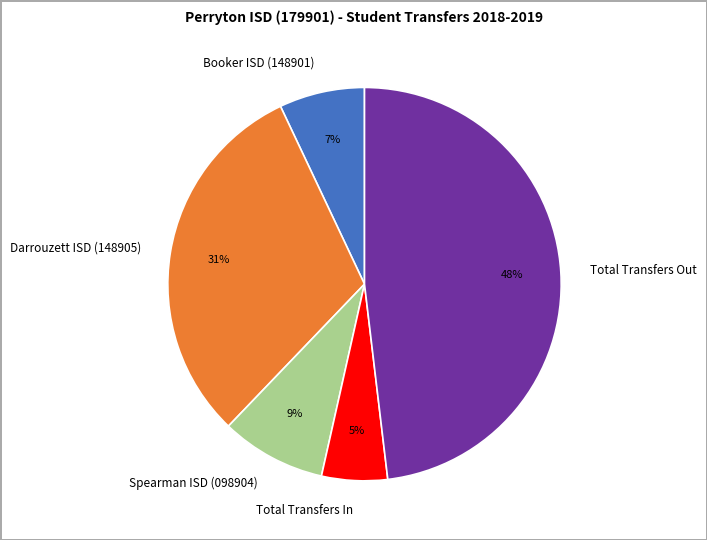

To the nearest percent, what percentage of the pie is Total Transfers Out?

48%